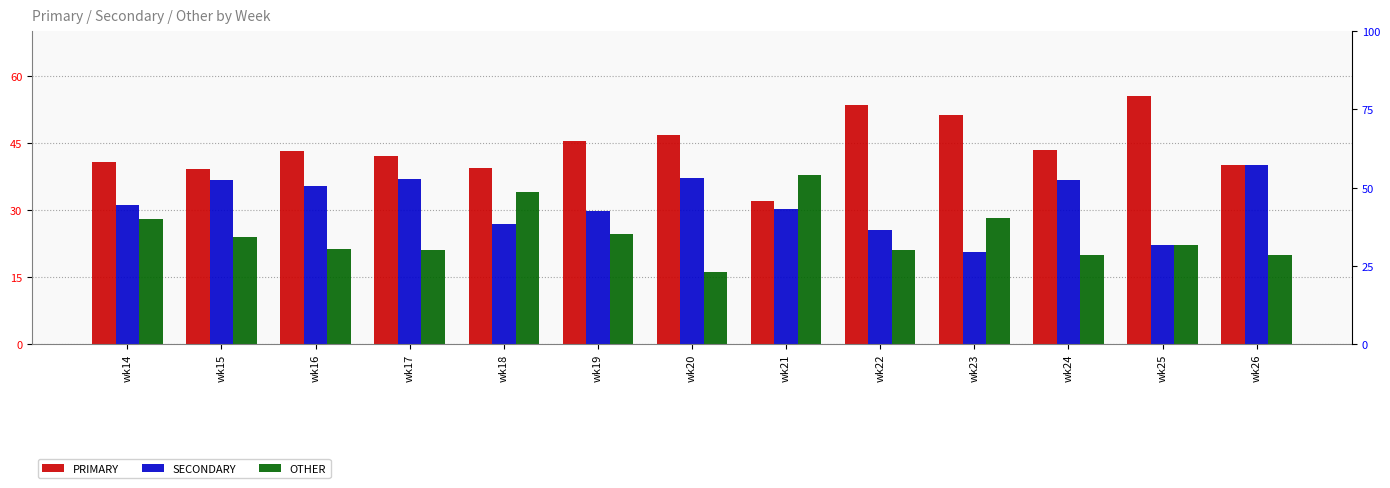

How many values in the SECONDARY series exceed 31?

7